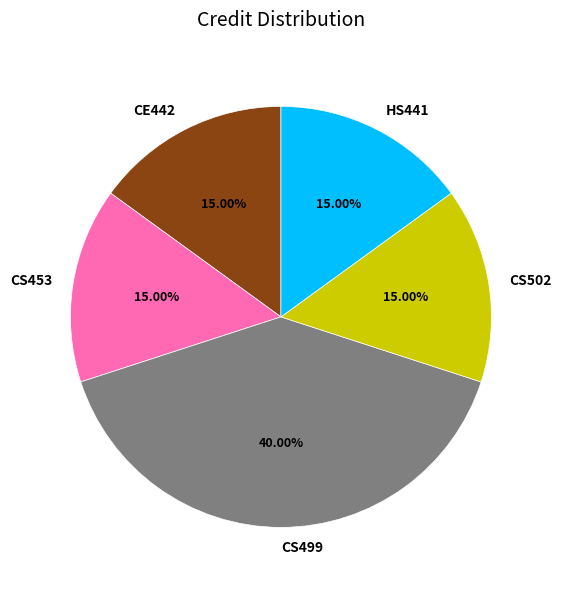

What percentage is the CS499 slice, to the nearest percent?

40%